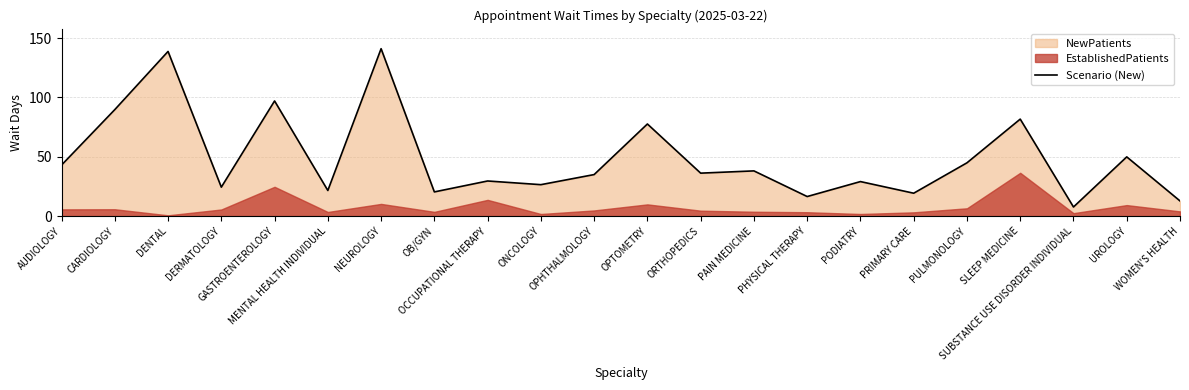

Read the value at MENTAL HEALTH INDIVIDUAL.

21.6